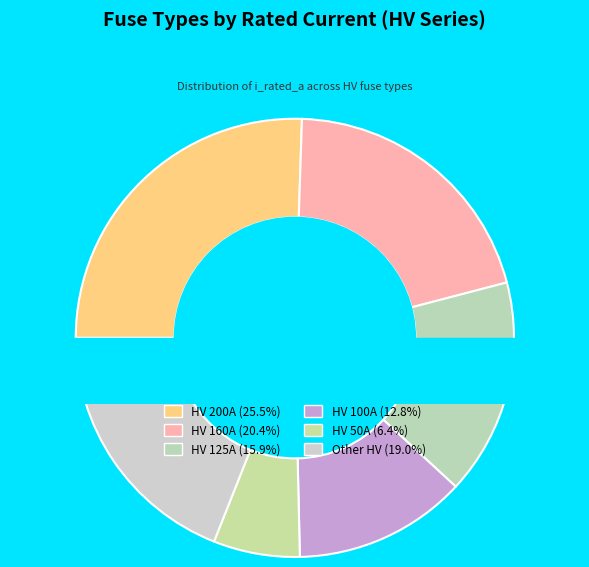

To the nearest percent, what percentage of the pie is HV 160A?

20%